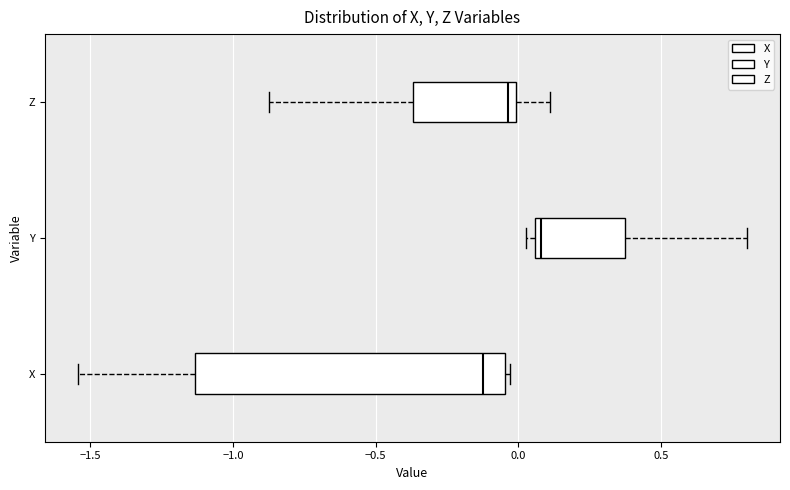

Where is the left edge of the box for X on the x-axis? The values are not printed on the chart, so give them approximately, as read against the axis.

-1.15